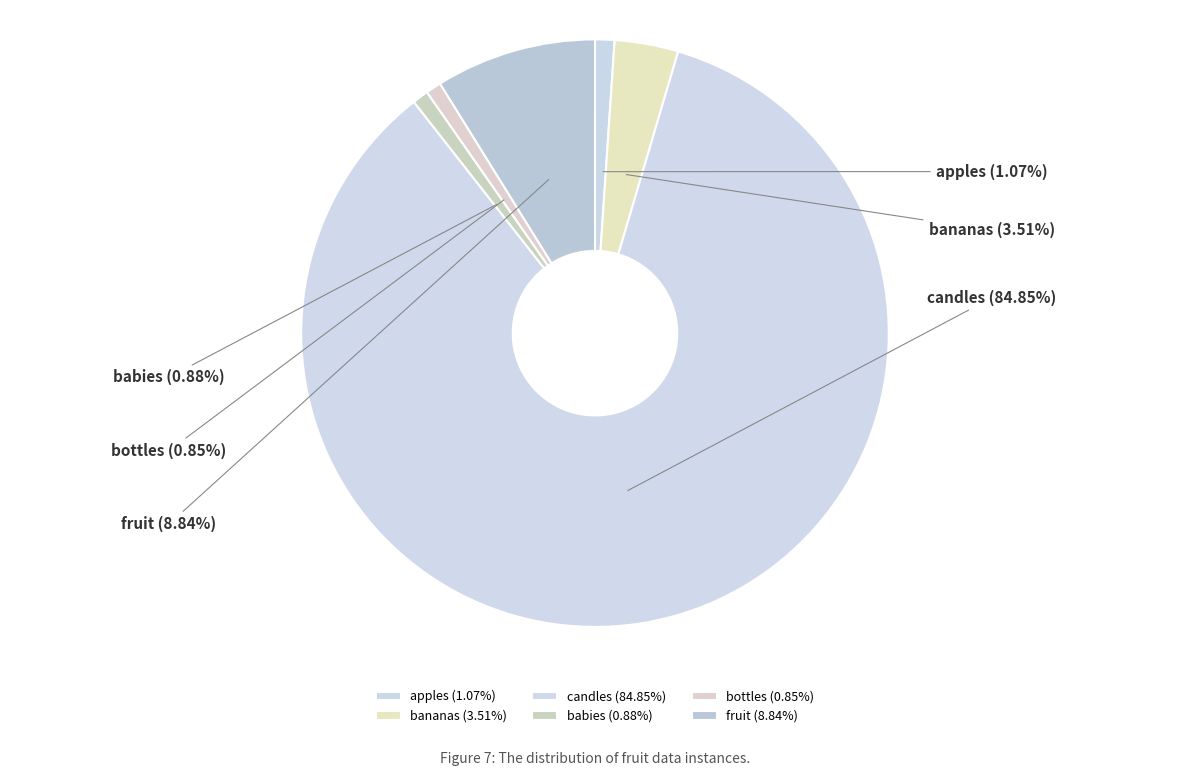

What portion of the pie excludes bananas?

96.5%